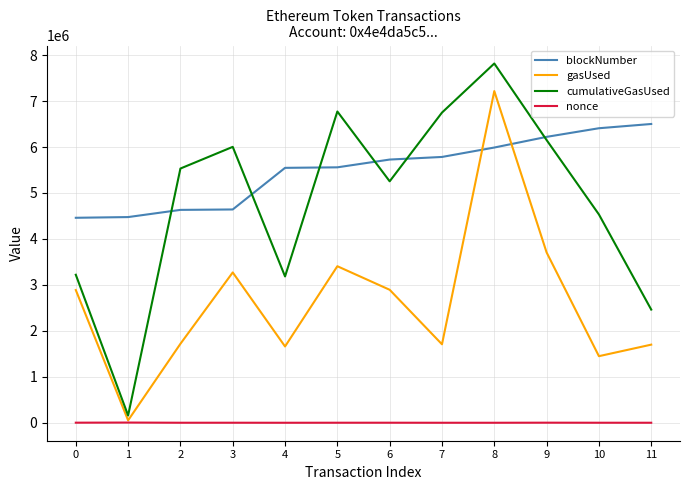

What is the approximate value of blockNumber at 6, to the nearest 100?

5727600